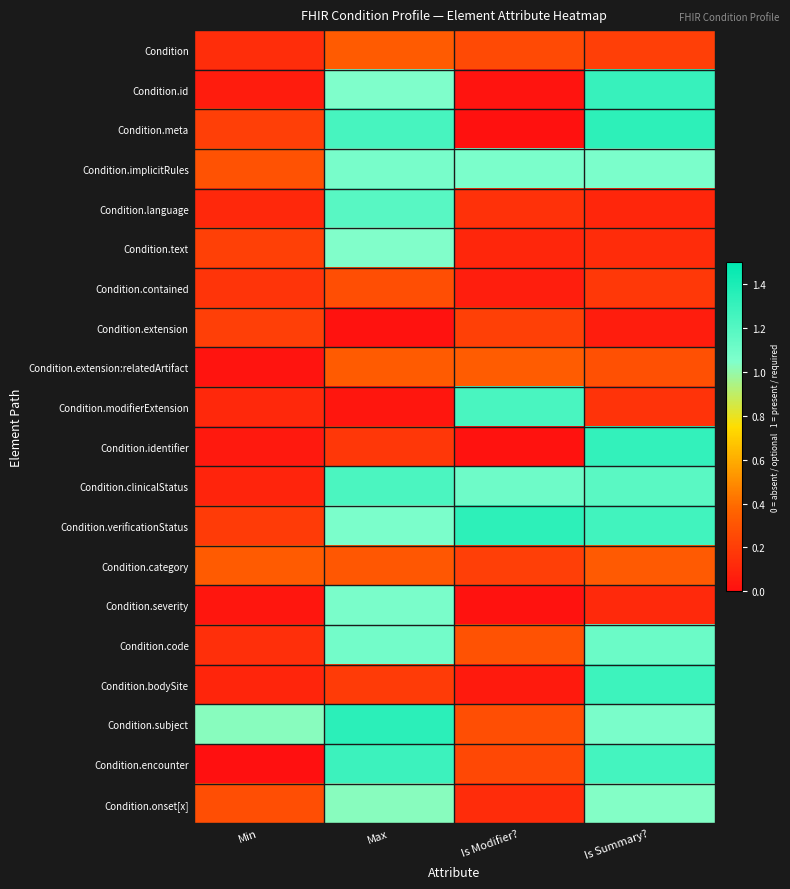

Reading left to right, transcribe all the data shown in this chart.

Condition: Min=0.1	Max=0.3	Is Modifier?=0.3	Is Summary?=0.2
Condition.id: Min=0.1	Max=1.1	Is Modifier?=0.0	Is Summary?=1.3
Condition.meta: Min=0.2	Max=1.2	Is Modifier?=0.0	Is Summary?=1.3
Condition.implicitRules: Min=0.3	Max=1.1	Is Modifier?=1.1	Is Summary?=1.1
Condition.language: Min=0.1	Max=1.2	Is Modifier?=0.2	Is Summary?=0.1
Condition.text: Min=0.2	Max=1.0	Is Modifier?=0.1	Is Summary?=0.1
Condition.contained: Min=0.2	Max=0.3	Is Modifier?=0.1	Is Summary?=0.2
Condition.extension: Min=0.2	Max=0.0	Is Modifier?=0.2	Is Summary?=0.1
Condition.extension:relatedArtifact: Min=0.0	Max=0.3	Is Modifier?=0.3	Is Summary?=0.3
Condition.modifierExtension: Min=0.1	Max=0.0	Is Modifier?=1.2	Is Summary?=0.2
Condition.identifier: Min=0.0	Max=0.2	Is Modifier?=0.0	Is Summary?=1.3
Condition.clinicalStatus: Min=0.1	Max=1.2	Is Modifier?=1.1	Is Summary?=1.2
Condition.verificationStatus: Min=0.2	Max=1.1	Is Modifier?=1.3	Is Summary?=1.3
Condition.category: Min=0.3	Max=0.3	Is Modifier?=0.2	Is Summary?=0.3
Condition.severity: Min=0.0	Max=1.1	Is Modifier?=0.0	Is Summary?=0.1
Condition.code: Min=0.1	Max=1.1	Is Modifier?=0.3	Is Summary?=1.1
Condition.bodySite: Min=0.1	Max=0.2	Is Modifier?=0.0	Is Summary?=1.3
Condition.subject: Min=1.0	Max=1.3	Is Modifier?=0.3	Is Summary?=1.1
Condition.encounter: Min=0.0	Max=1.3	Is Modifier?=0.2	Is Summary?=1.3
Condition.onset[x]: Min=0.3	Max=1.0	Is Modifier?=0.1	Is Summary?=1.0